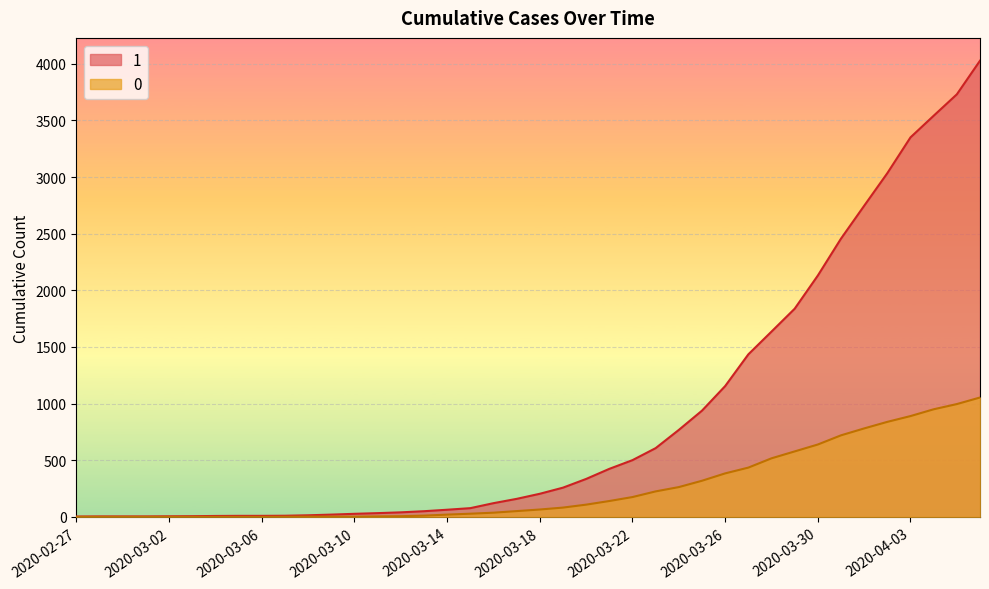

At 2020-03-07, list the series in order from largest to smallest.

1, 0